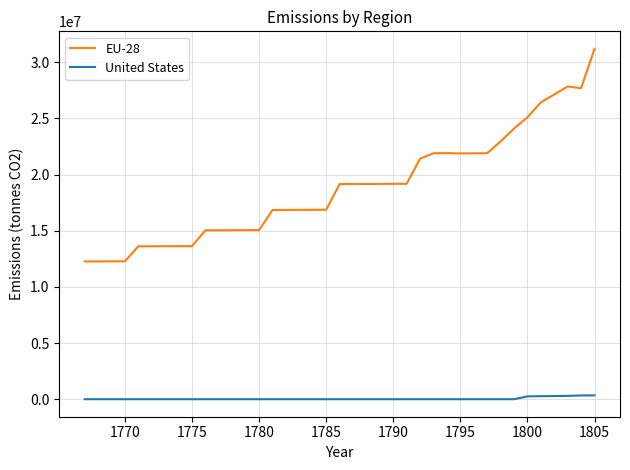

Does the chart display data point markers on the line(s)?

No